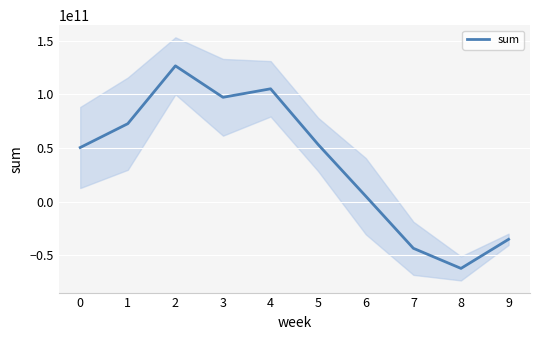

What value does the data have at 7?

-43595096033.0